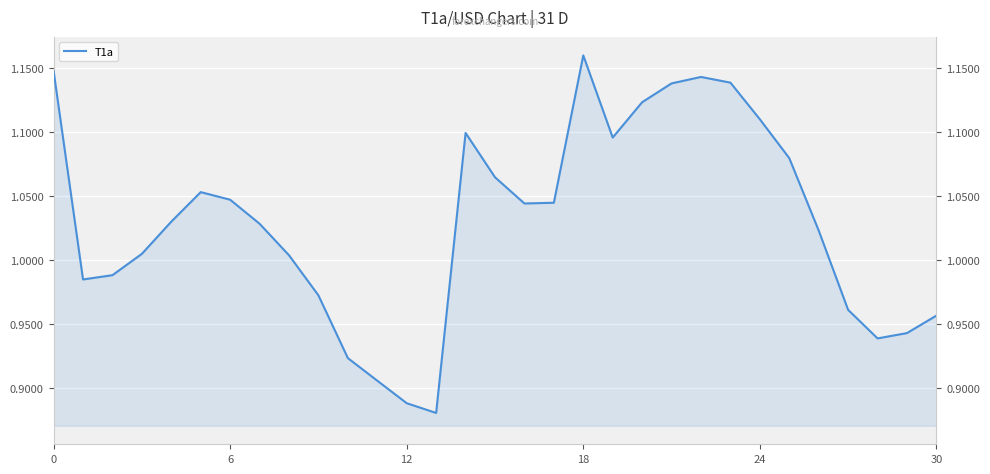

Where is the data nearest to the value 1?

8